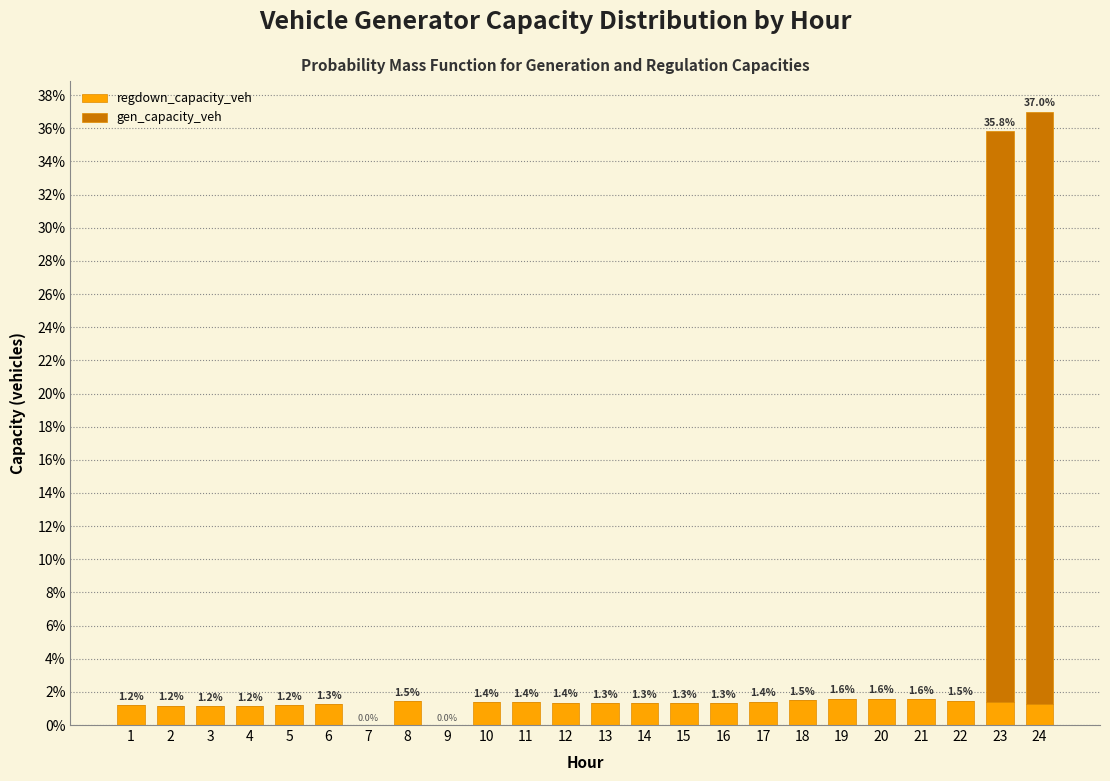

Reading right to left, what are the values for regdown_capacity_veh?

24=1.3	23=1.4	22=1.5	21=1.6	20=1.6	19=1.6	18=1.5	17=1.4	16=1.3	15=1.3	14=1.3	13=1.3	12=1.4	11=1.4	10=1.4	9=0.0	8=1.5	7=0.0	6=1.3	5=1.2	4=1.2	3=1.2	2=1.2	1=1.2